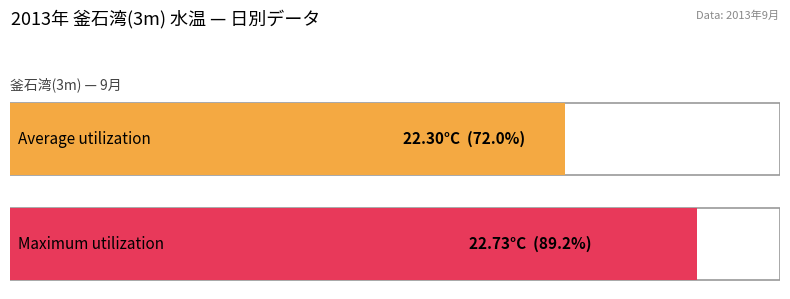

What is the maximum value shown in the chart?

22.7